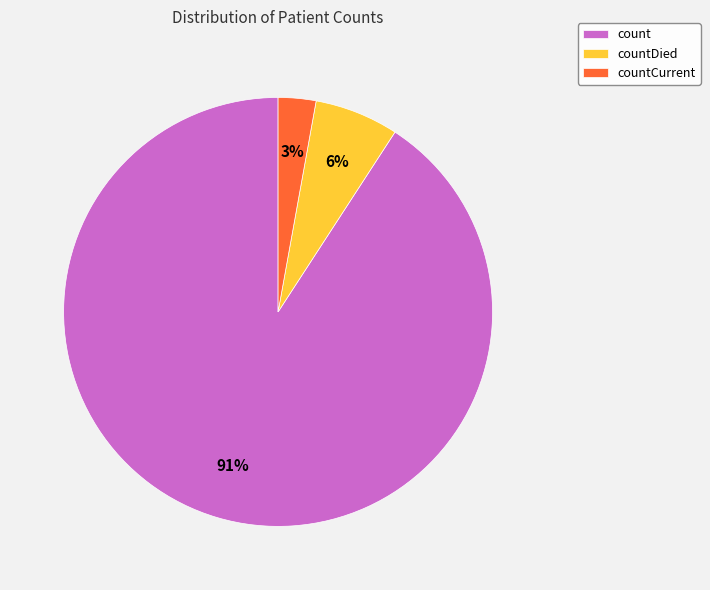

Combined, do countCurrent and count account for over 50%?

Yes